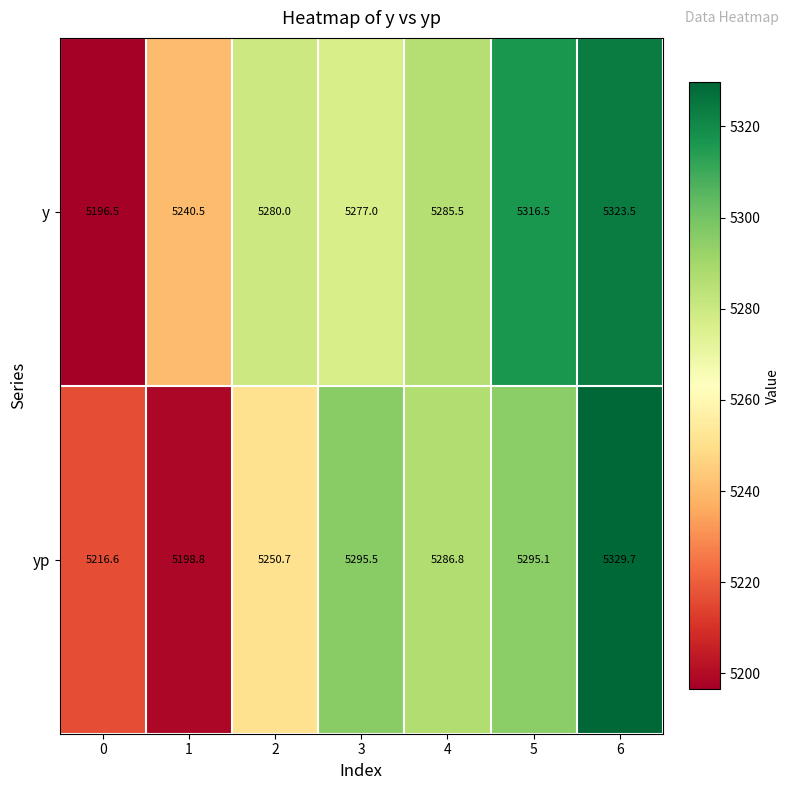

At which label does yp first exceed 5286?

3